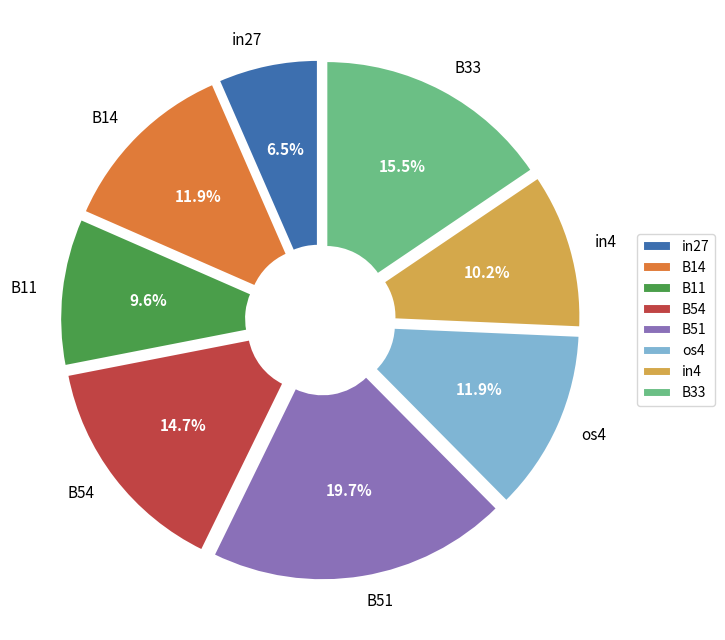

Which has a higher value, B11 or in27?

B11